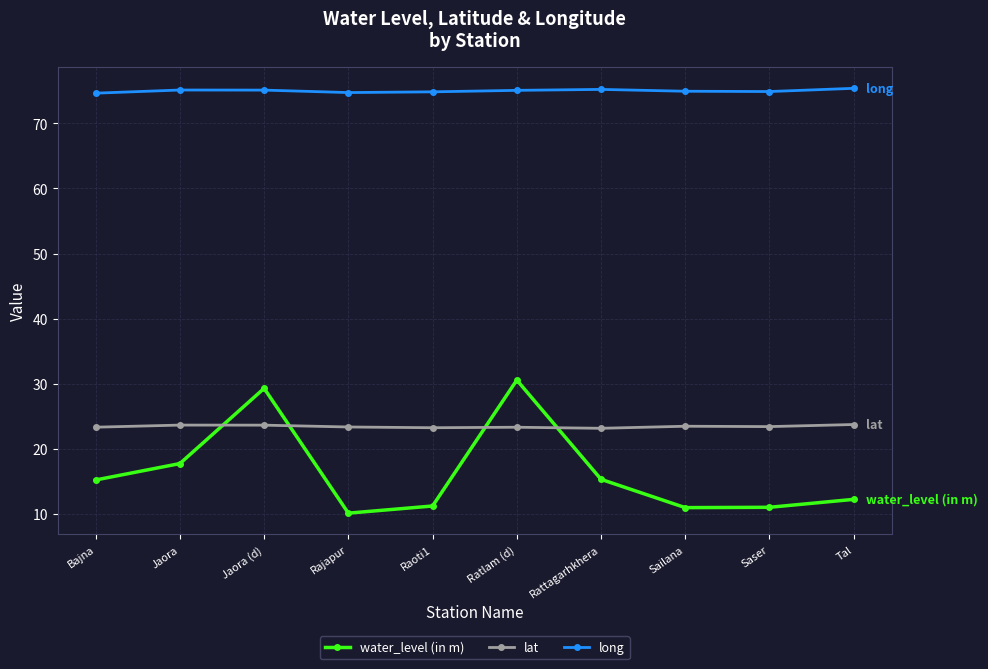

What is the average value of the lat series?

23.4